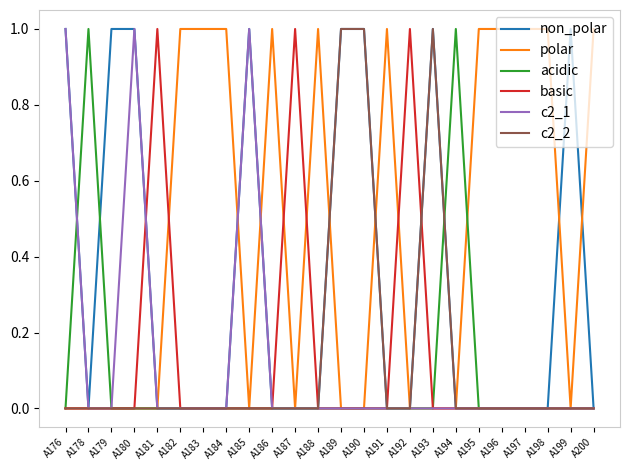

Is it true that acidic equals 0 at A195?

True